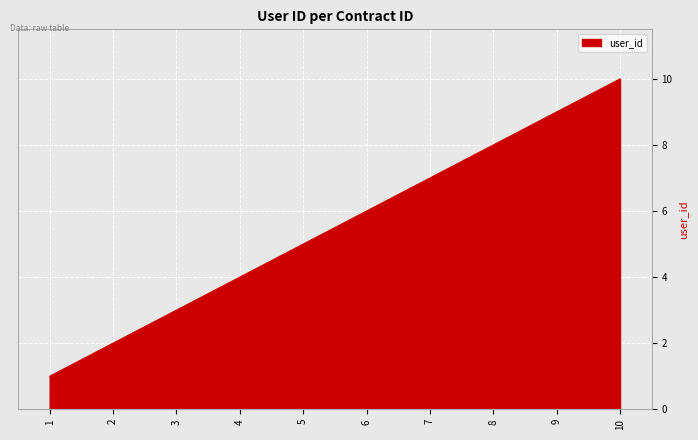

Reading left to right, extract all data points from this chart.

1	2	3	4	5	6	7	8	9	10